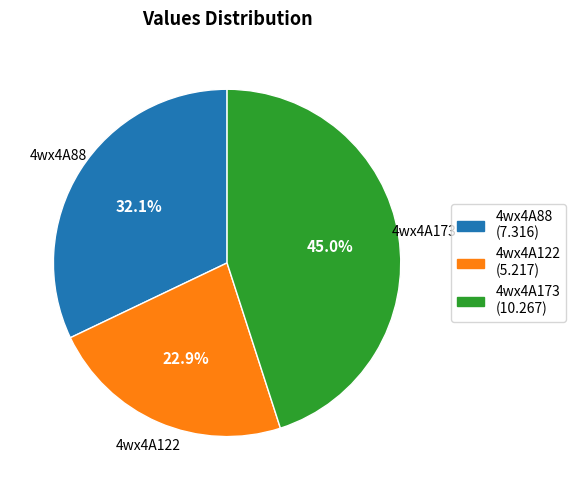

To the nearest percent, what is the average slice percentage?

33%